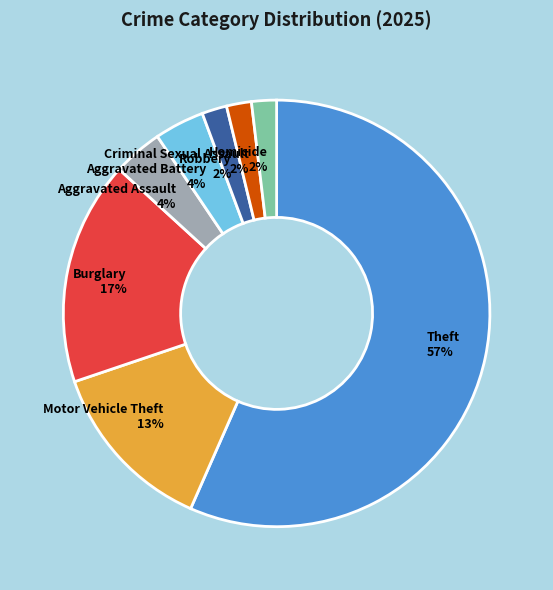

Does Aggravated Battery account for over 50% of the chart?

No